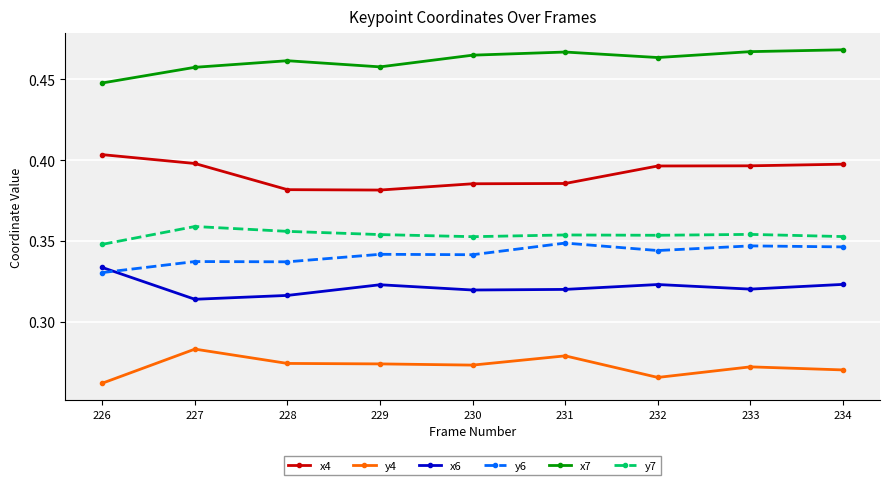

At 233, list the series in order from largest to smallest.

x7, x4, y7, y6, x6, y4